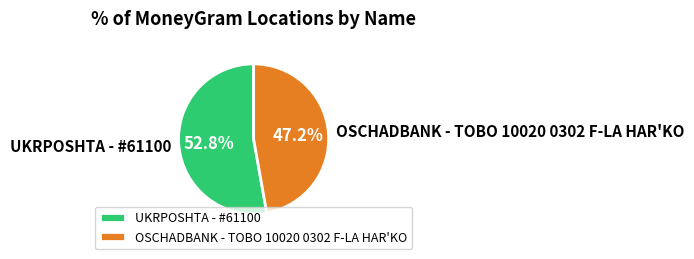

Approximately how many times larger is the value at OSCHADBANK - TOBO 10020 0302 F-LA HAR'KO compared to UKRPOSHTA - #61100?

0.9